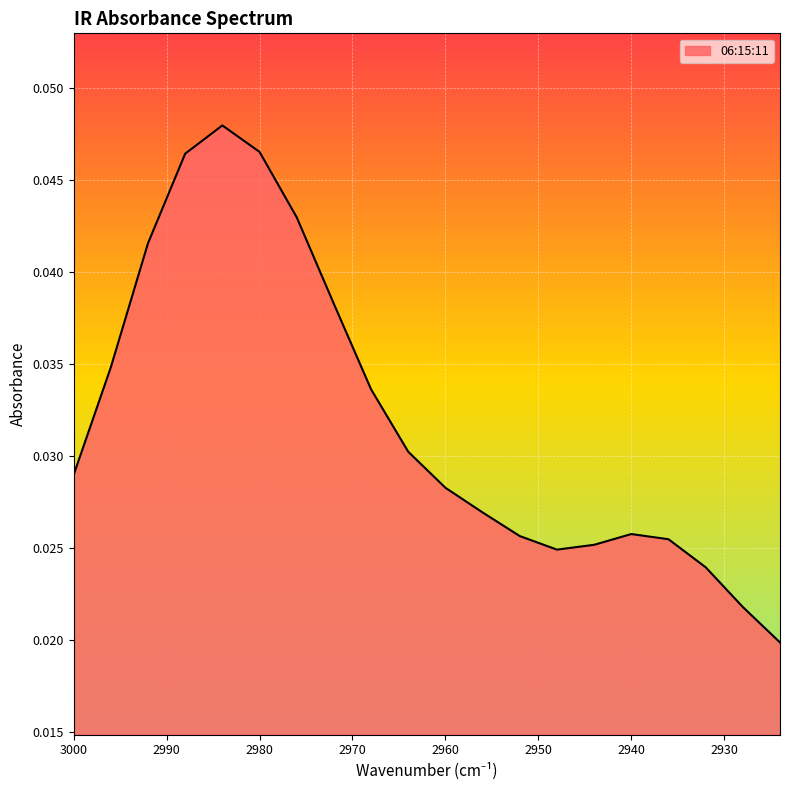

How many lines are shown in the chart?

1